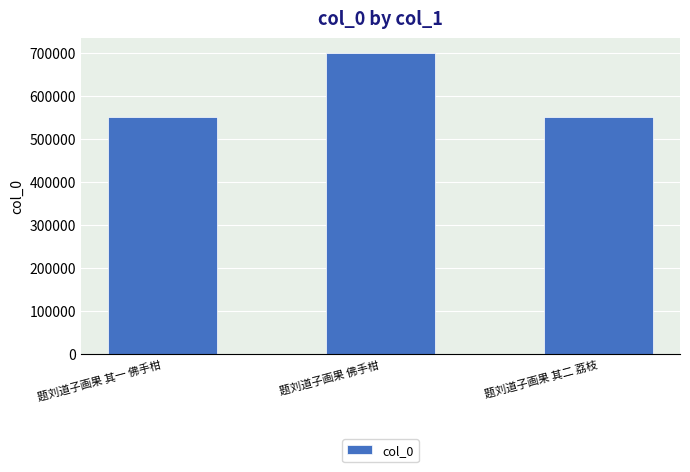

Are the bars grouped side by side (vs. stacked)?

No